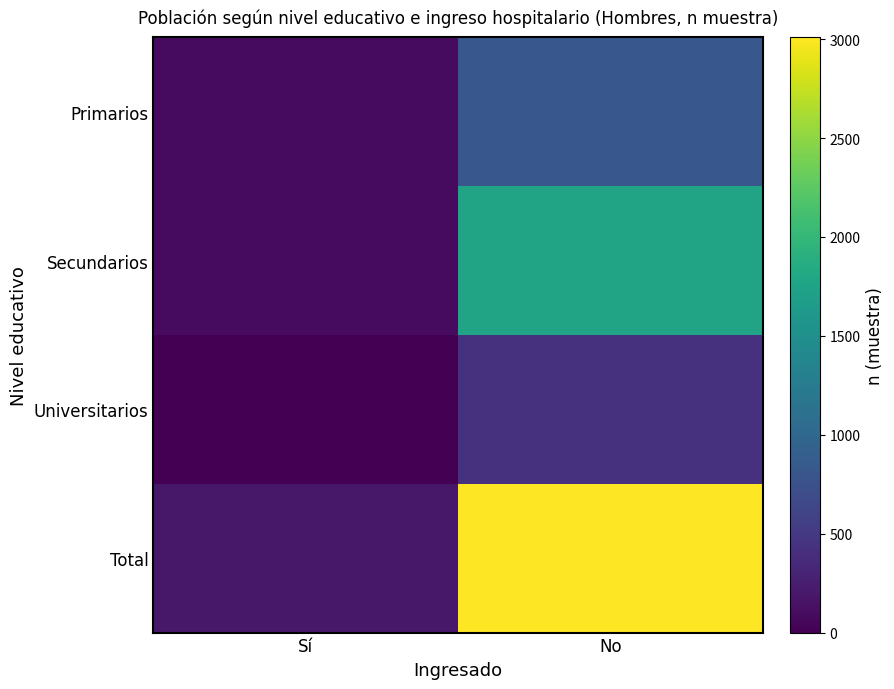

Rank the series at No from lowest to highest value.

Universitarios, Primarios, Secundarios, Total